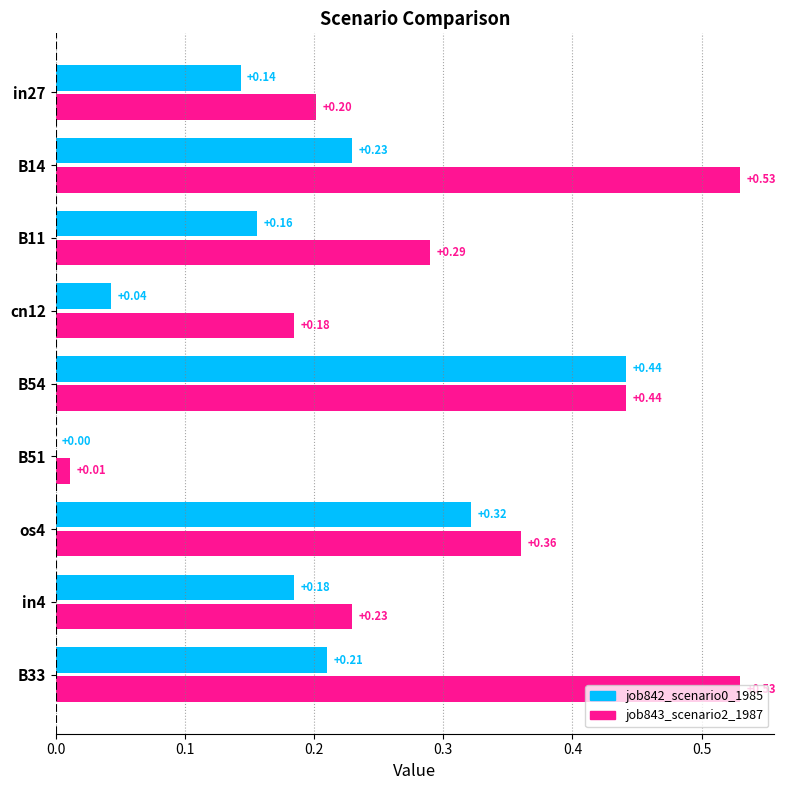

Which series has the largest total across all categories?

job843_scenario2_1987